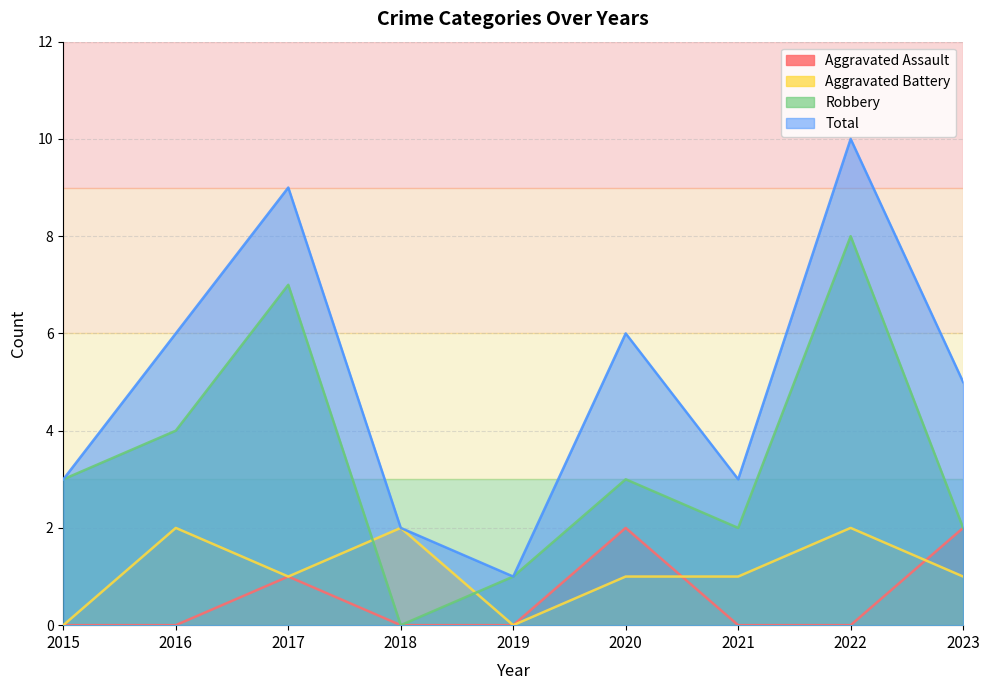

At which category is the sum across all series the highest?

2022